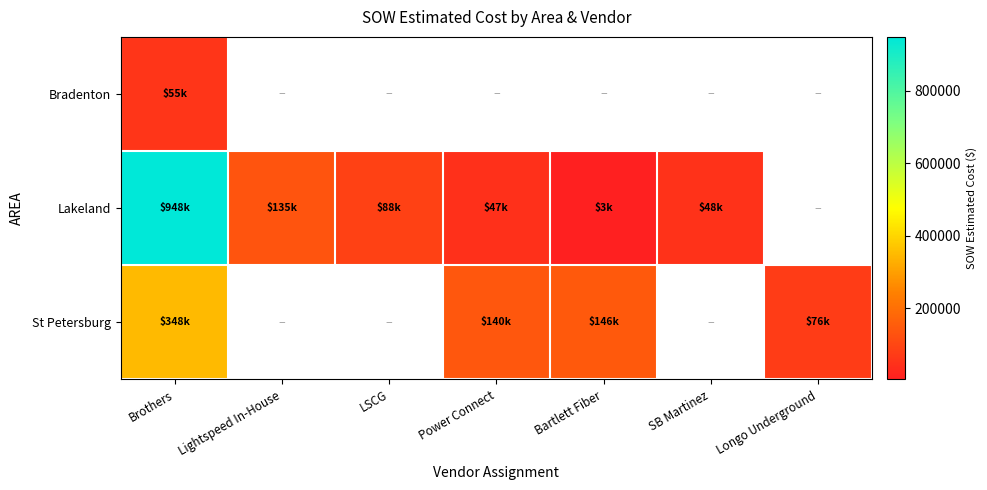

What is the lowest value of the Bradenton series?

55089.0